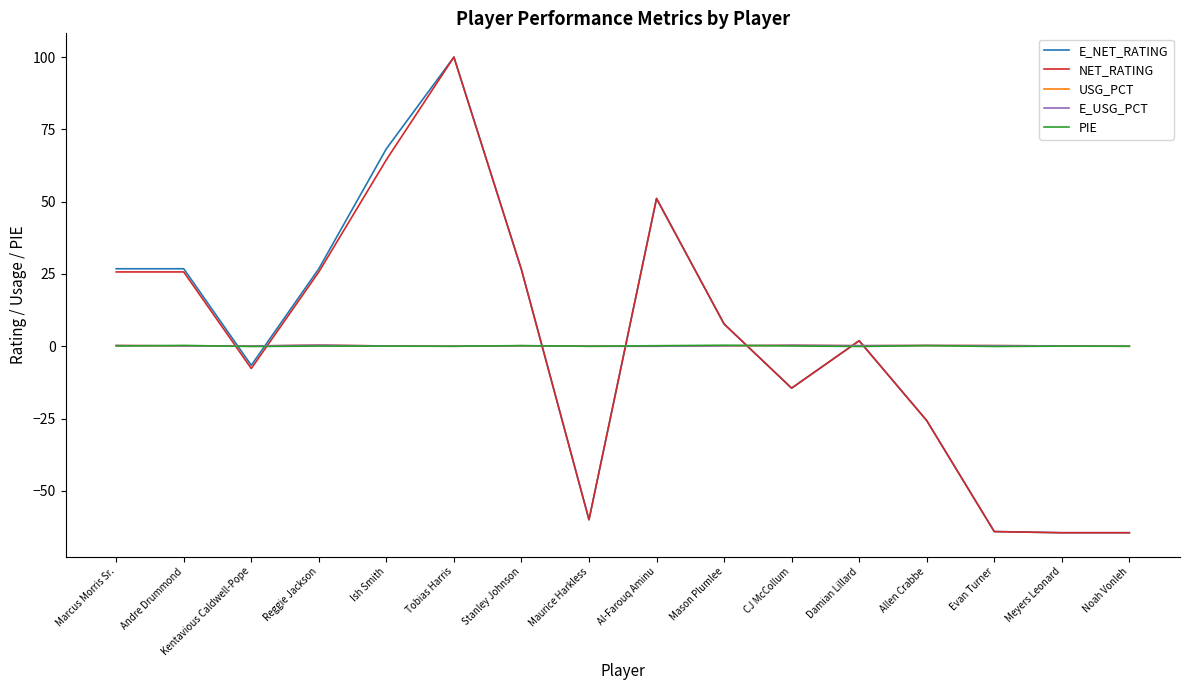

What is the total value across all series at Tobias Harris?

200.0